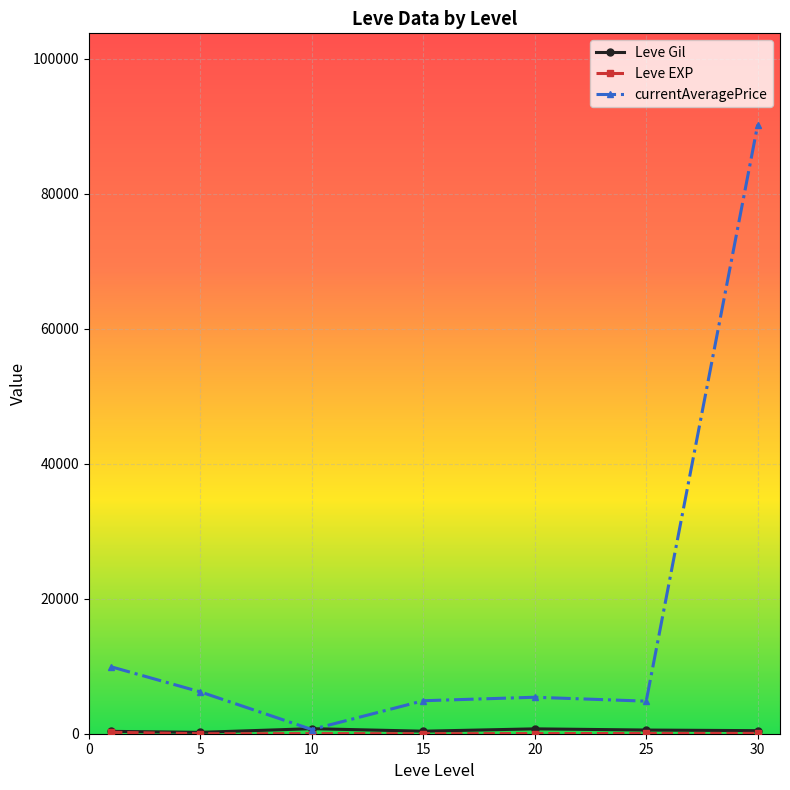

How many lines are shown in the chart?

3